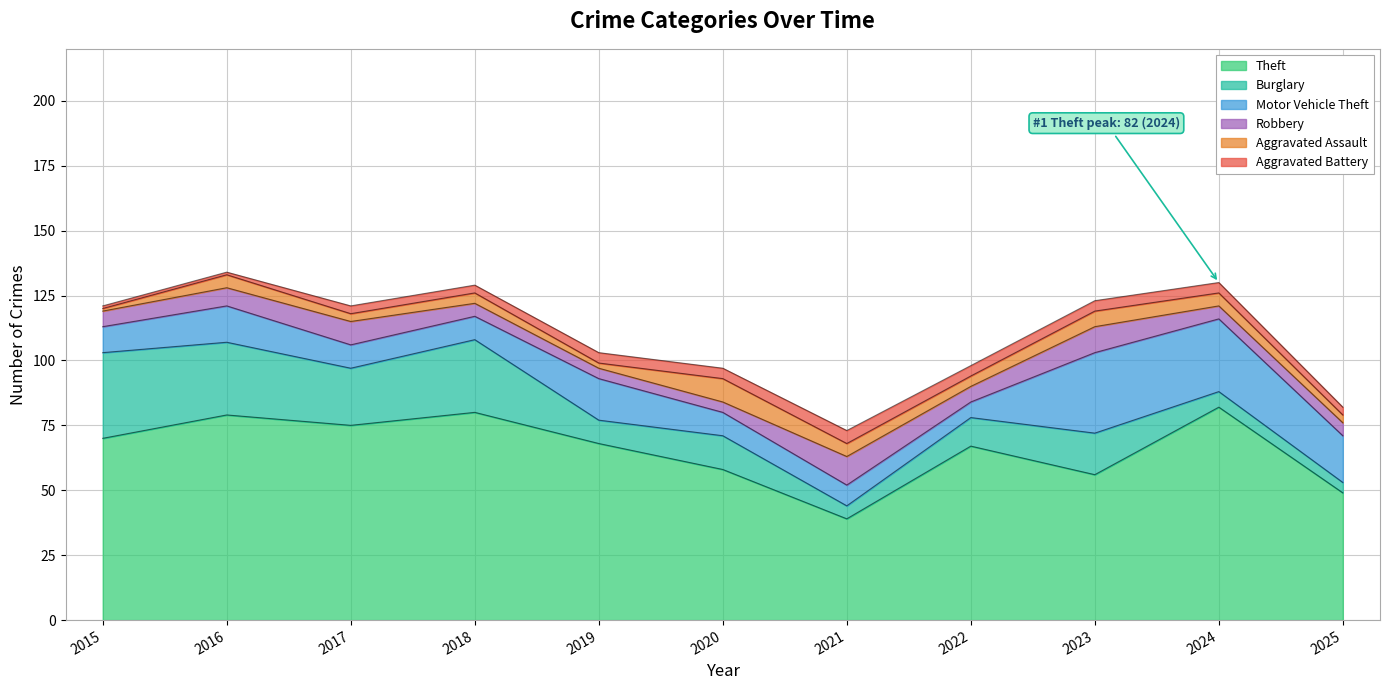

At which category is the sum across all series the highest?

2016